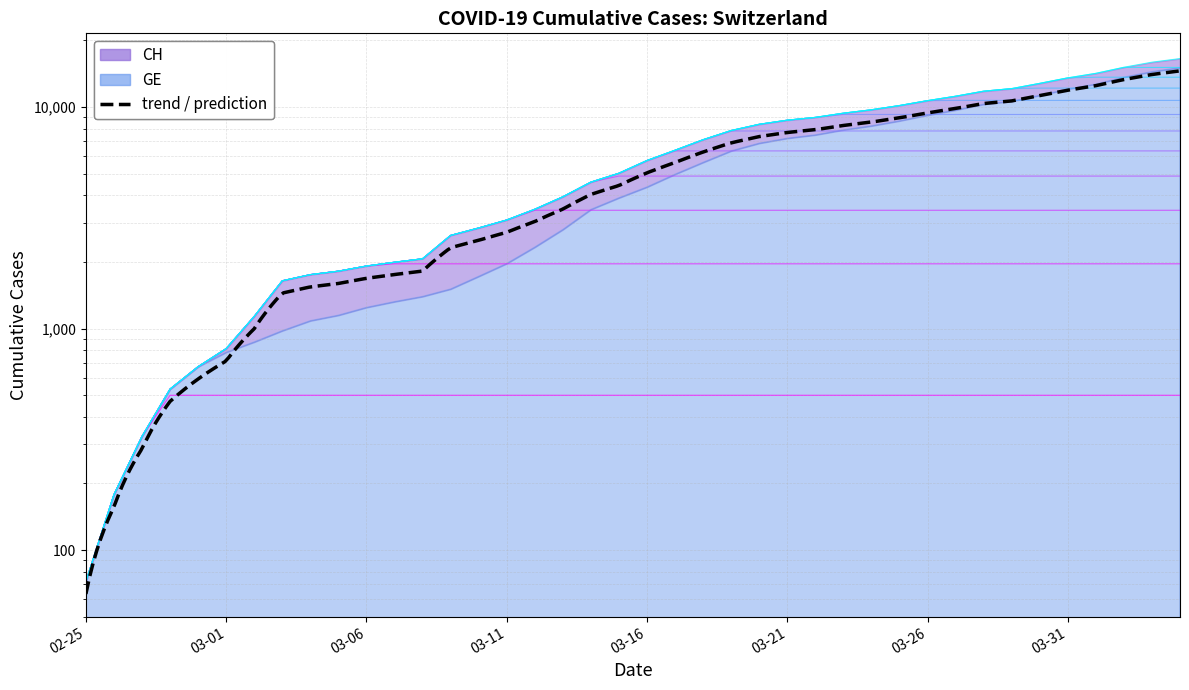

List the labels in order of GE value, smallest first.

2020-02-25, 2020-02-26, 2020-02-27, 2020-02-28, 2020-02-29, 2020-03-01, 2020-03-02, 2020-03-03, 2020-03-04, 2020-03-05, 2020-03-06, 2020-03-07, 2020-03-08, 2020-03-09, 2020-03-10, 2020-03-11, 2020-03-12, 2020-03-13, 2020-03-14, 2020-03-15, 2020-03-16, 2020-03-17, 2020-03-18, 2020-03-19, 2020-03-20, 2020-03-21, 2020-03-22, 2020-03-23, 2020-03-24, 2020-03-25, 2020-03-26, 2020-03-27, 2020-03-28, 2020-03-29, 2020-03-30, 2020-03-31, 2020-04-01, 2020-04-02, 2020-04-03, 2020-04-04